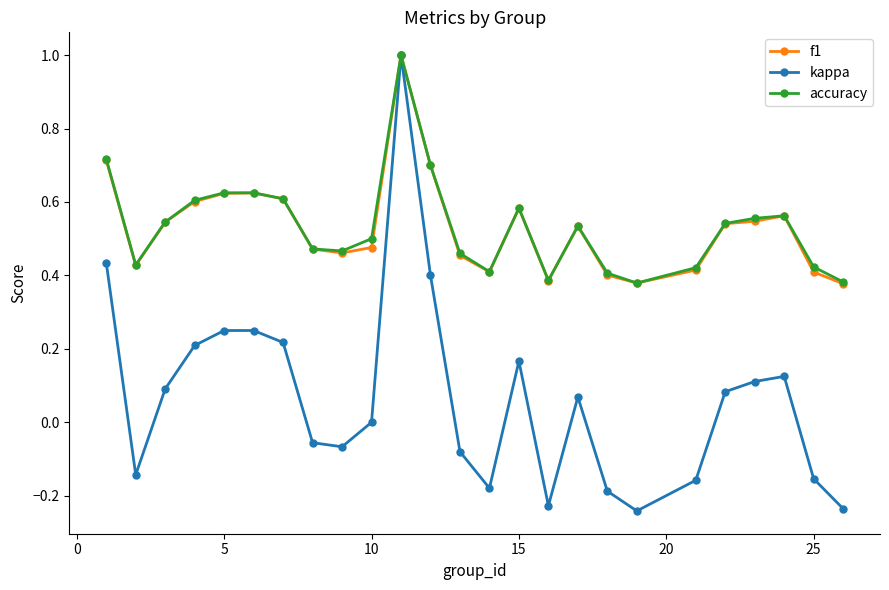

At how many categories does at least one series exceed 0?

25